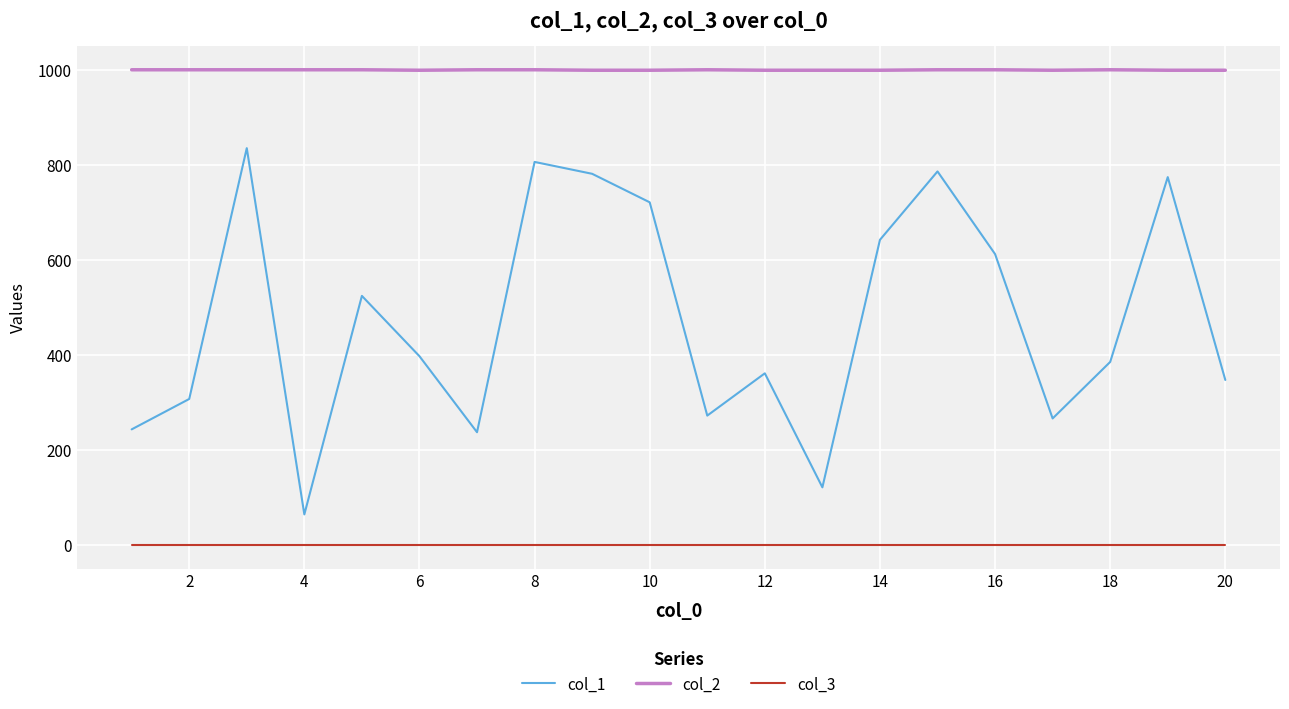

True or false: col_2 and col_1 cross at least once.

False